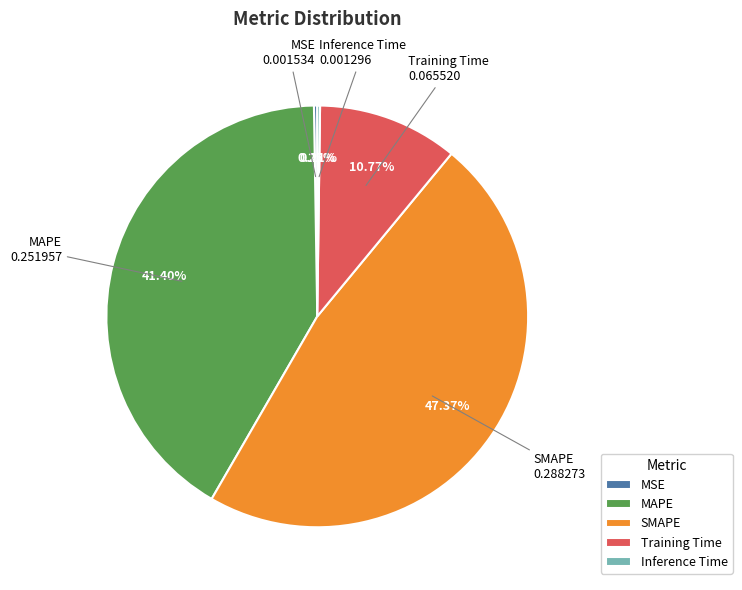

Is there a majority slice in this chart?

No